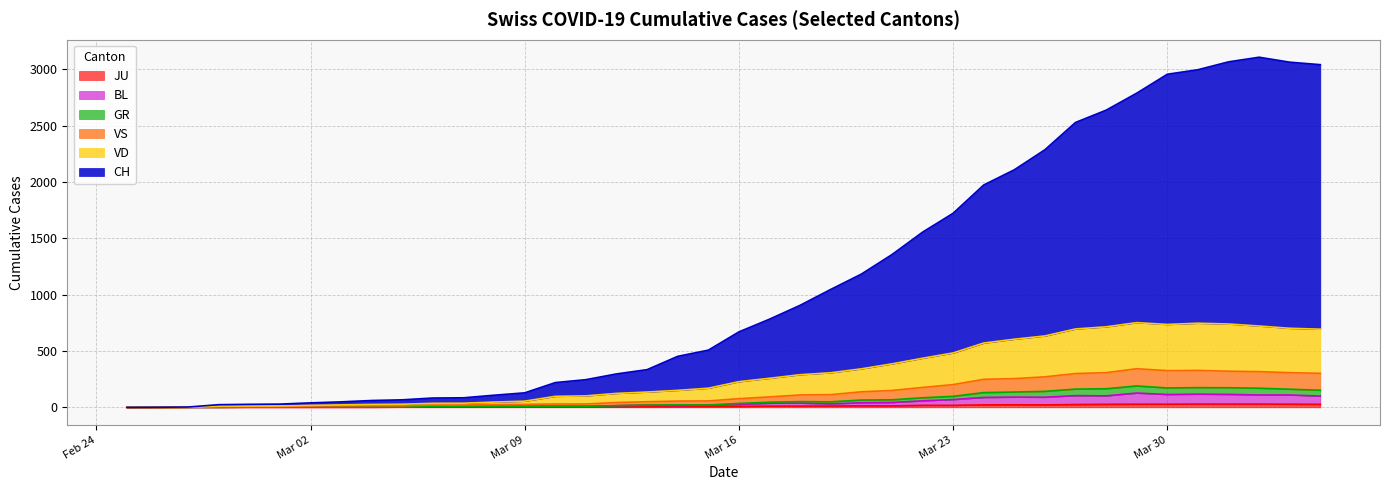

Which series has the widest spread of values?

CH